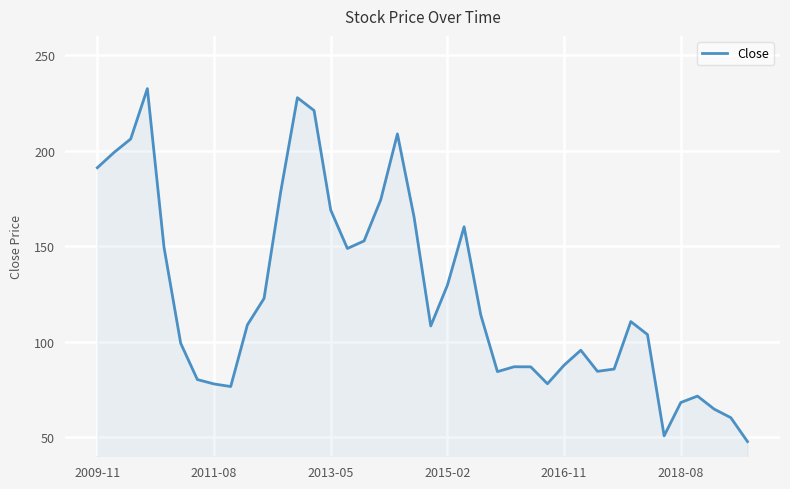

How many lines are shown in the chart?

1